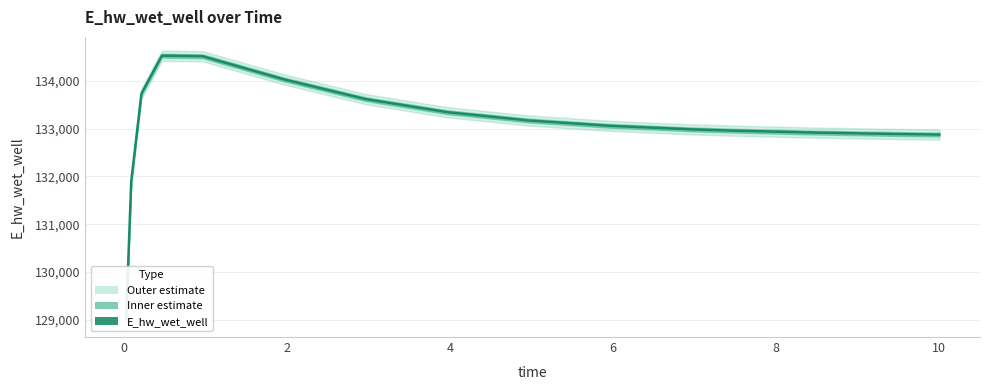

Reading left to right, what are all the values shown in this chart?

129031.5	131896.8	133731.0	134523.7	134511.5	134026.4	133615.3	133342.1	133168.4	133056.8	132983.1	132956.7	132916.0	132886.8	132875.0